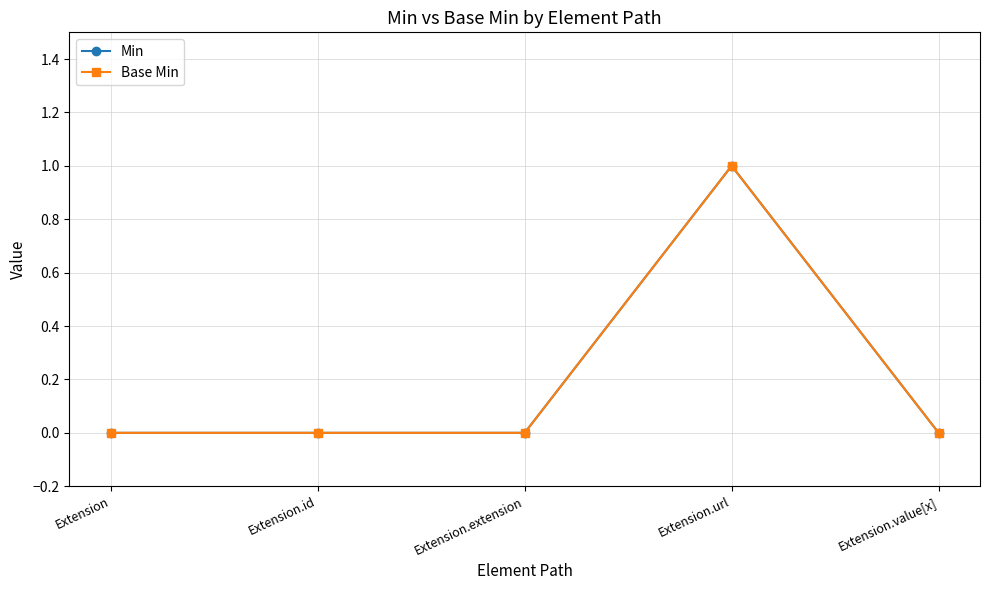

At which category is the sum across all series the highest?

Extension.url